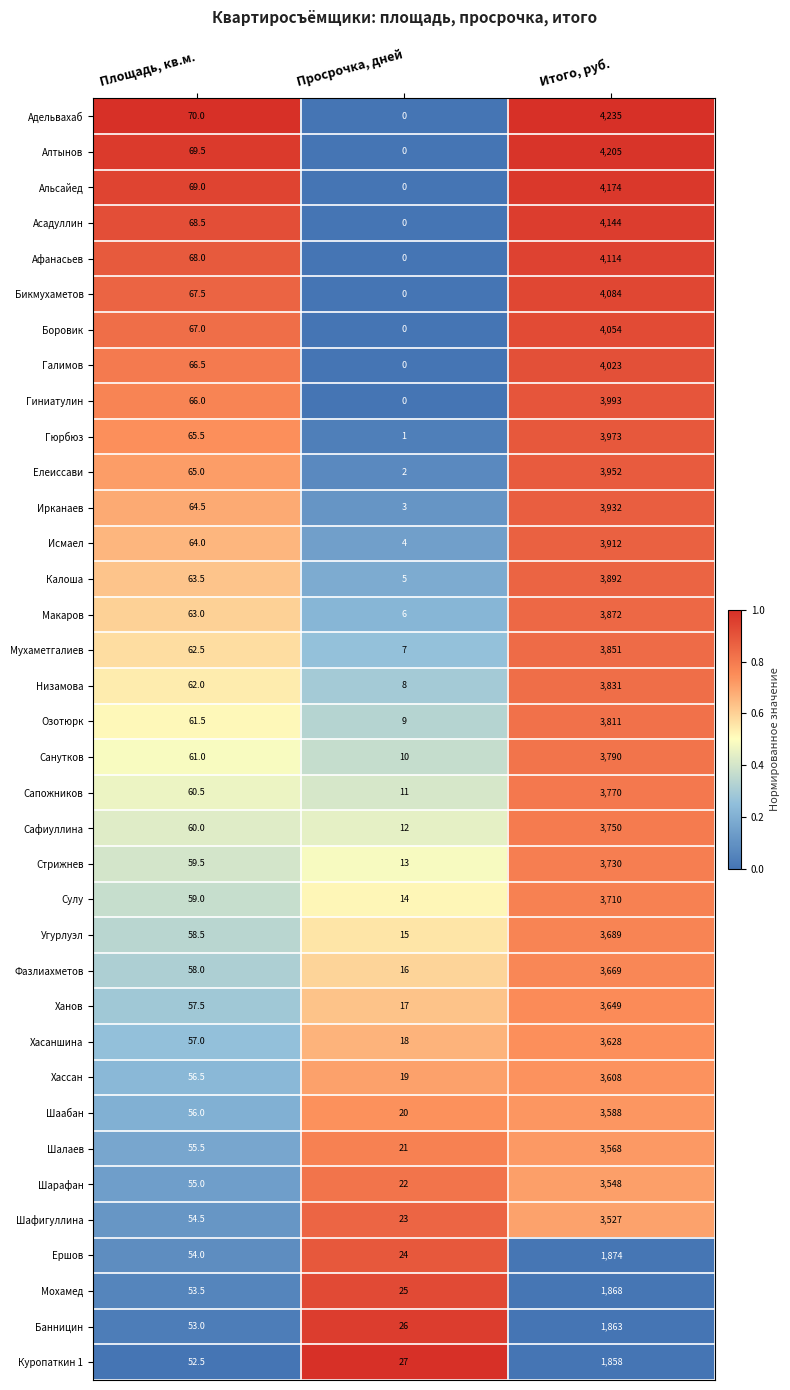

Which category has the highest value across all series?

Итого, руб.